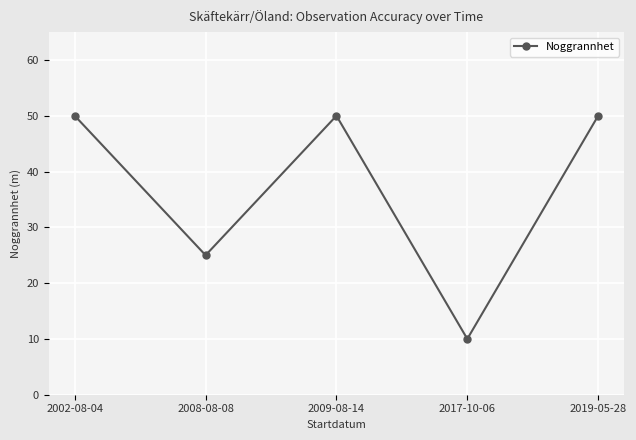

What is the change in value from 2009-08-14 to 2017-10-06?

-40